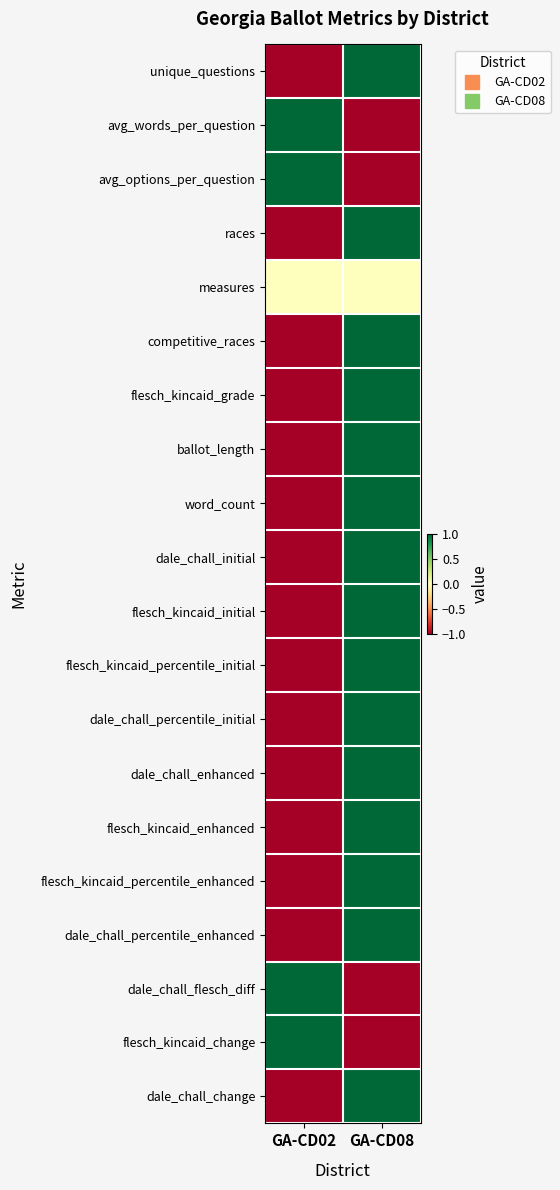

How many data points does each series have?

2